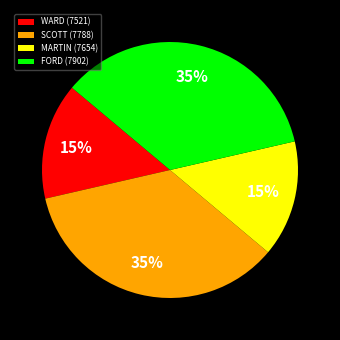

To the nearest percent, what portion does MARTIN (7654) represent?

15%